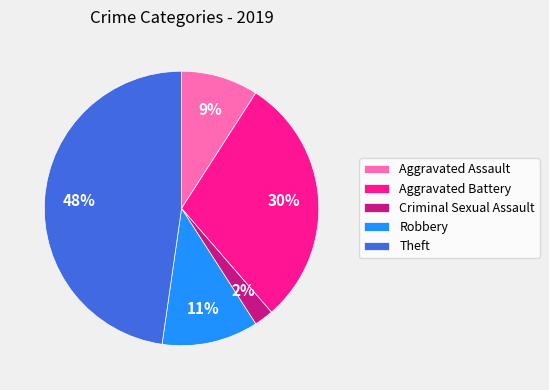

To the nearest percent, what is the average slice percentage?

20%